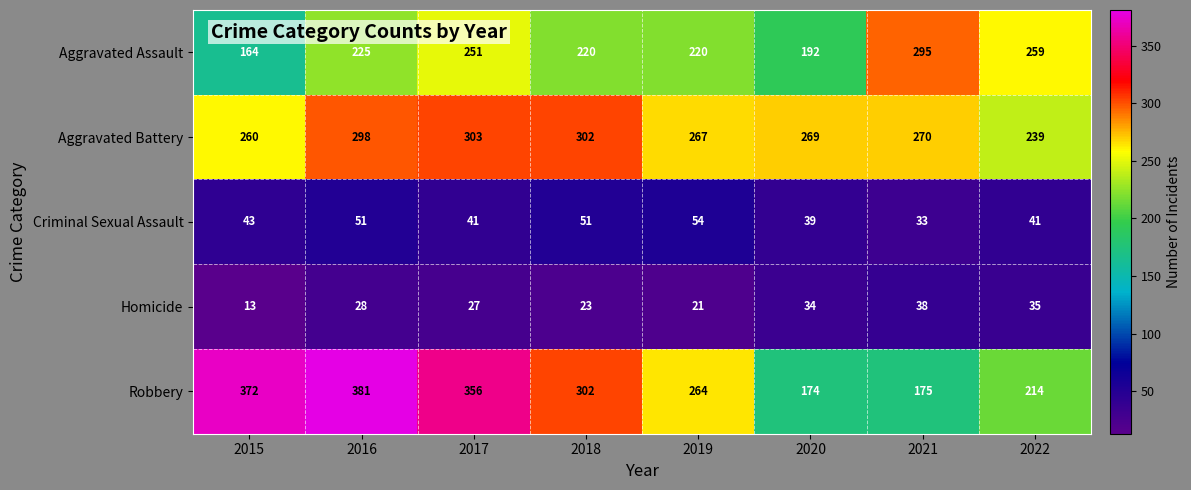

What is the sum of all Homicide values?

219